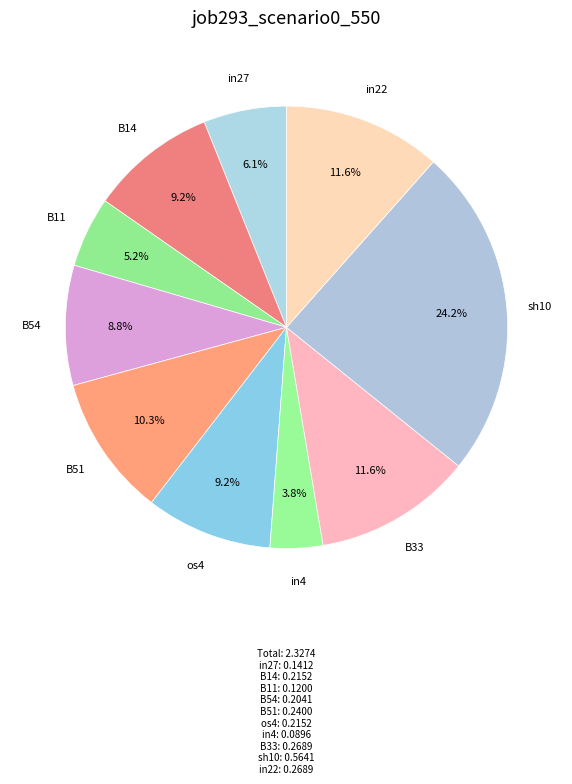

Is it true that in4 is 12% of the pie?

False